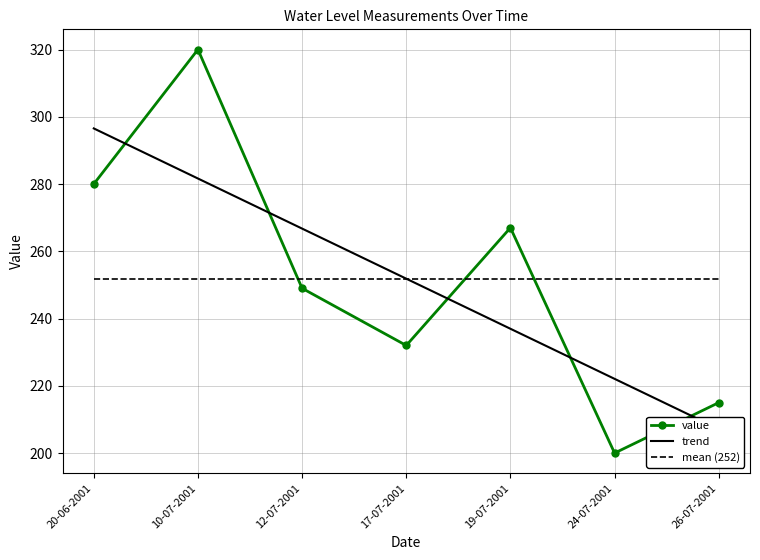

What is the maximum value shown in the chart?

320